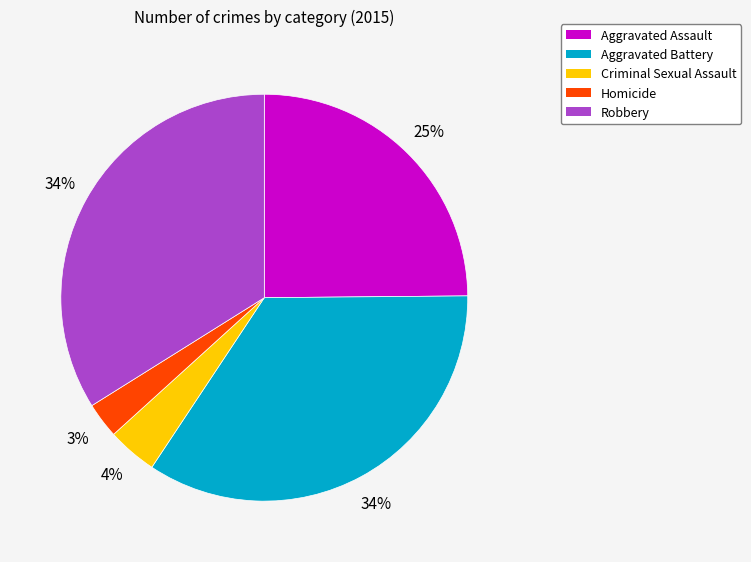

Which category has the smallest portion of the pie?

Homicide